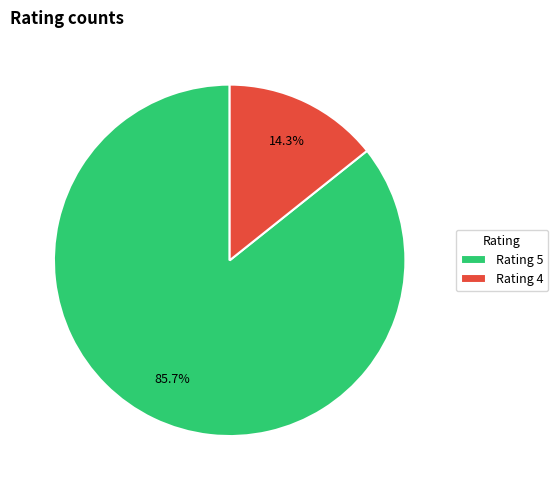

Combined, do Rating 4 and Rating 5 account for over 50%?

Yes